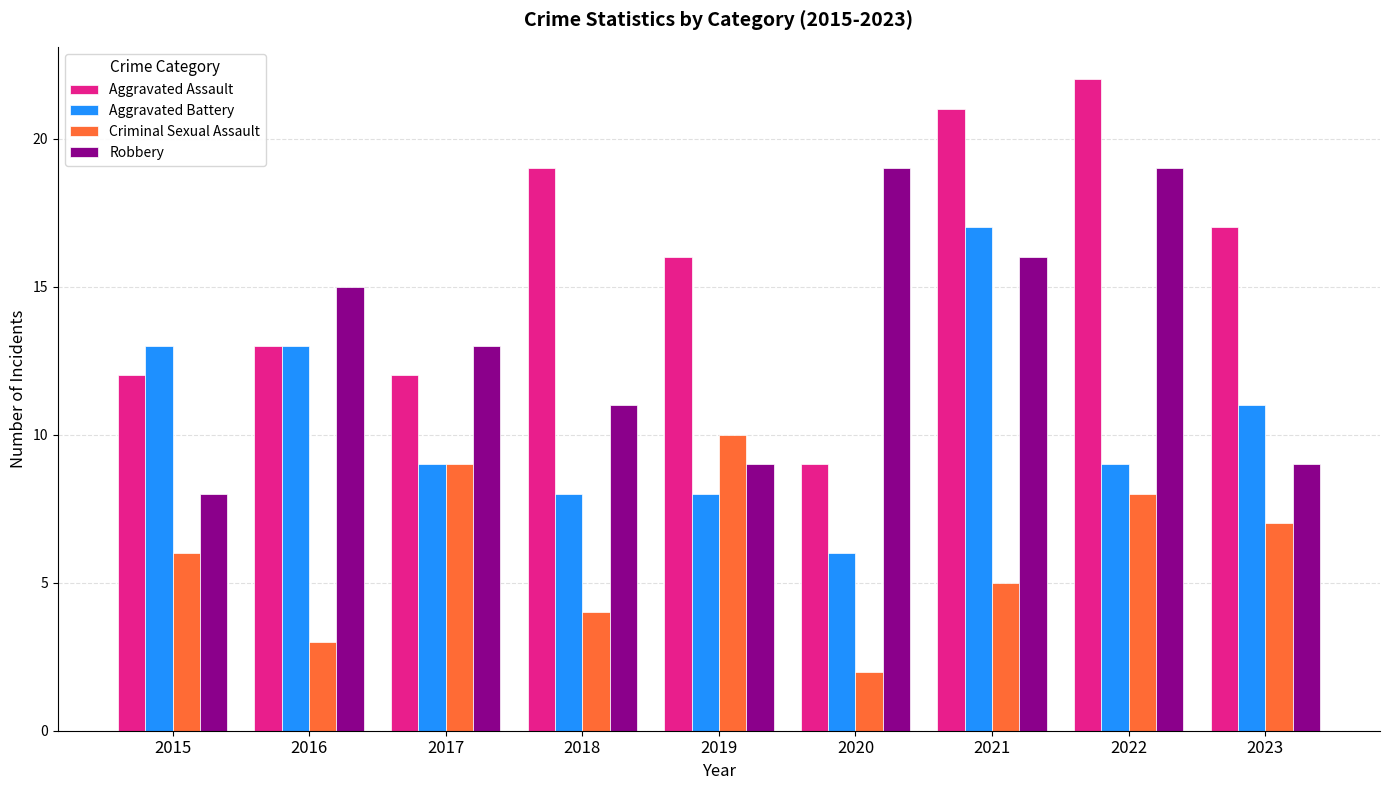

Which series has the widest spread of values?

Aggravated Assault